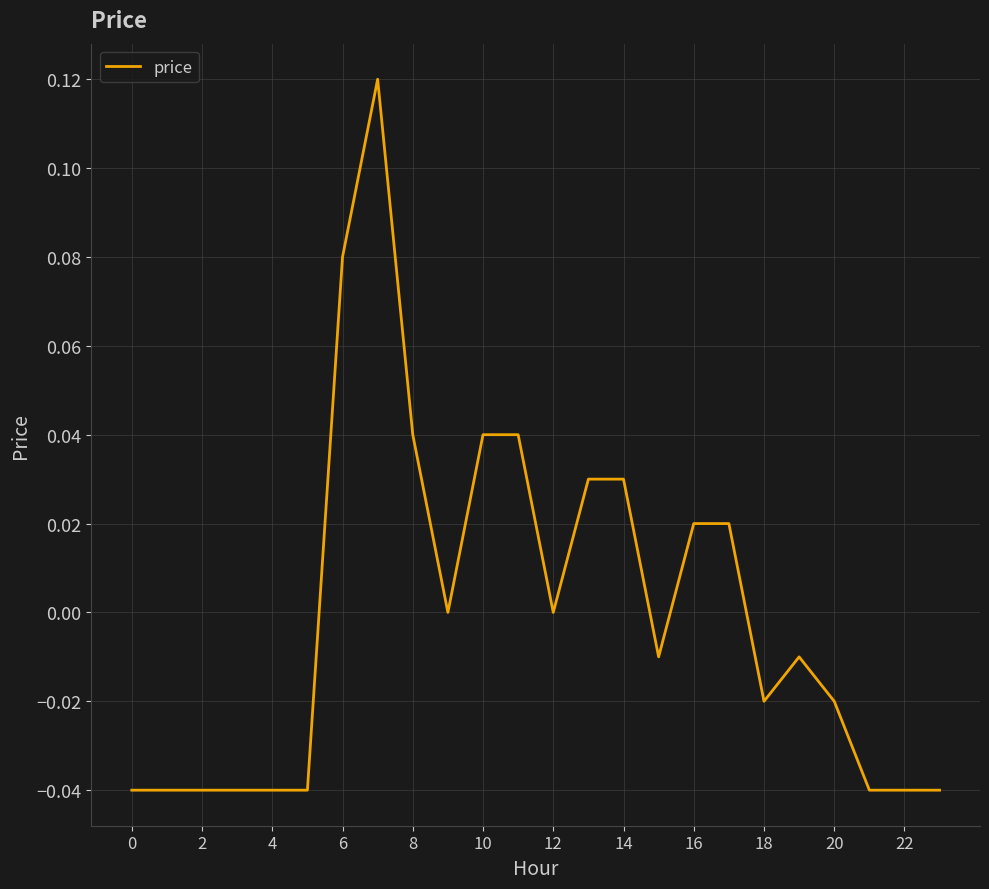

What is the difference between the maximum and minimum values?

0.2